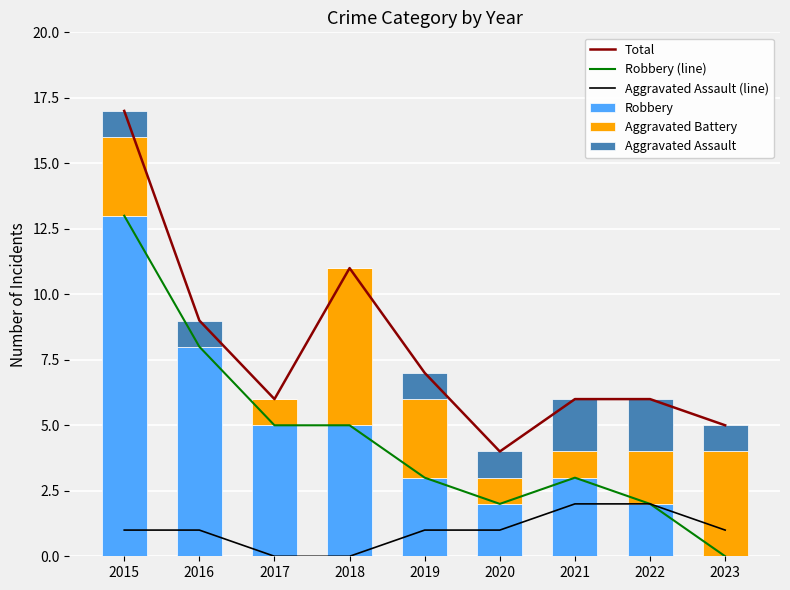

What is the difference between the Total values at 2021 and 2015?

11